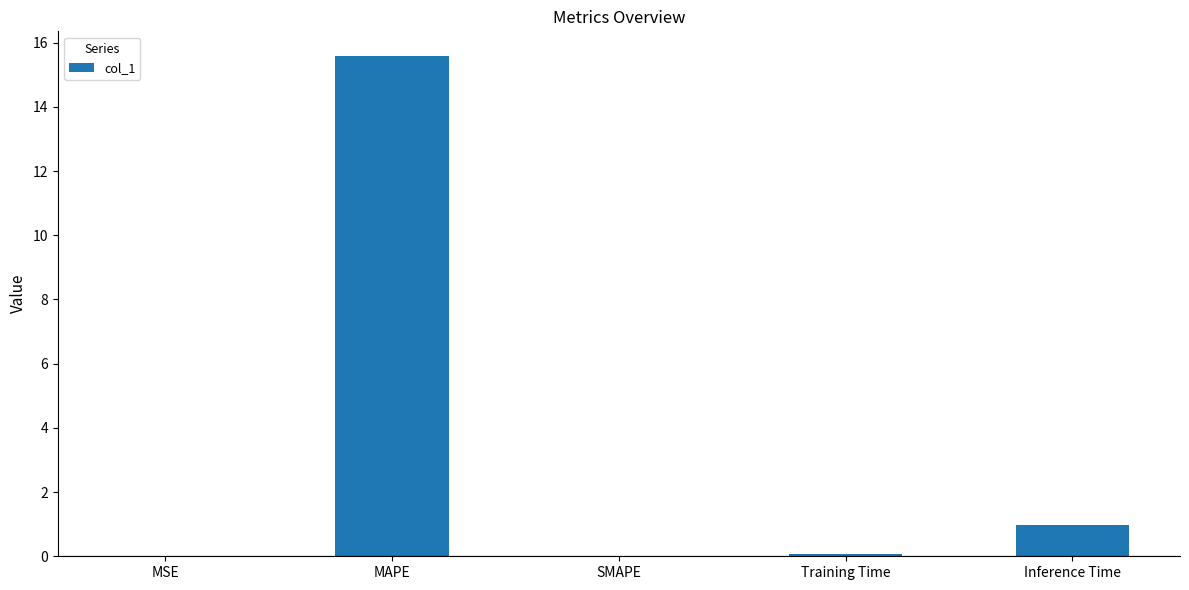

What is the change in value from MAPE to Inference Time?

-14.6